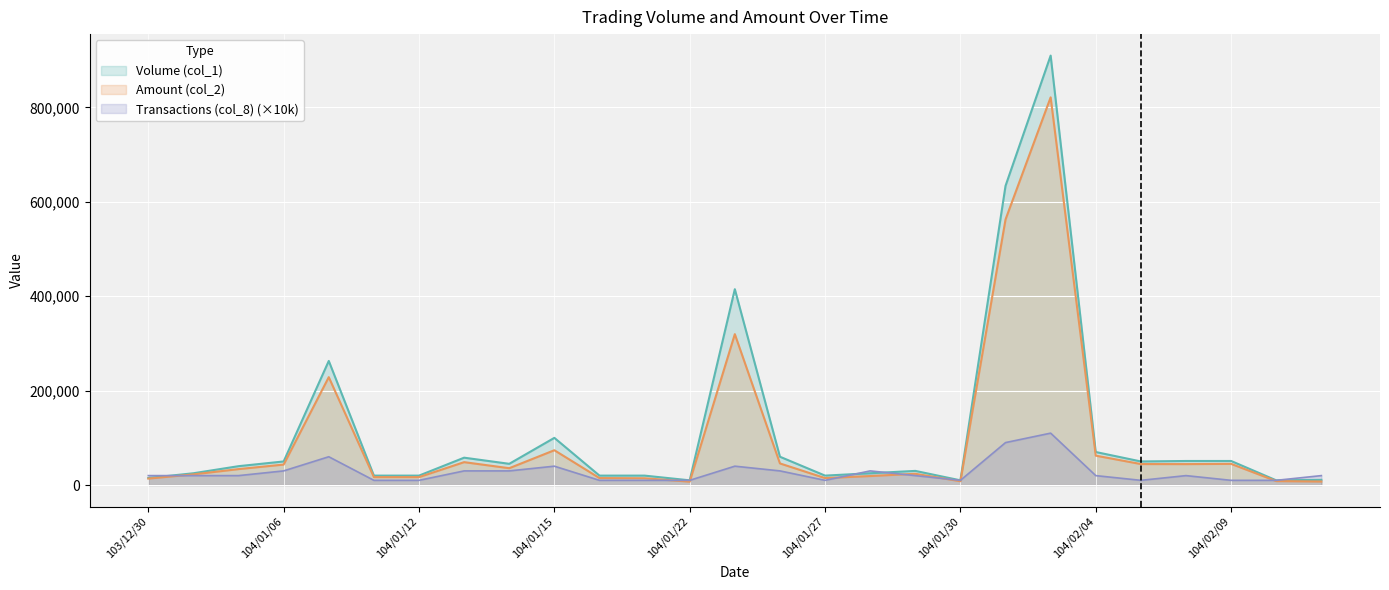

What are all the series names shown in the legend?

Volume (col_1), Amount (col_2), Transactions (col_8) (×10k)